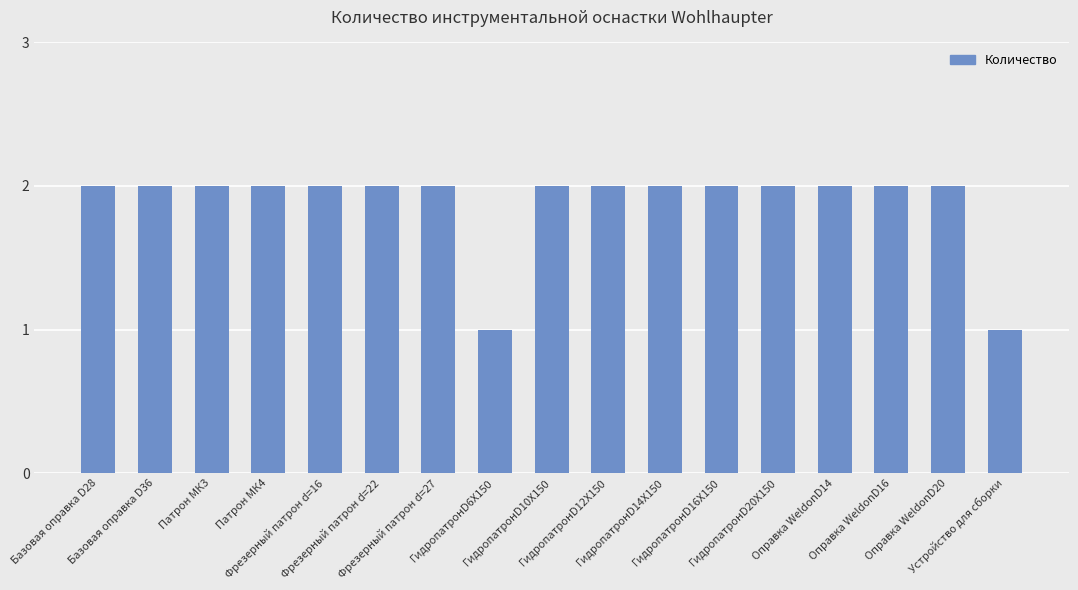

Reading right to left, list all the values displayed in this chart.

Устройство для сборки=1	Оправка WeldonD20=2	Оправка WeldonD16=2	Оправка WeldonD14=2	ГидропатронD20X150=2	ГидропатронD16X150=2	ГидропатронD14X150=2	ГидропатронD12X150=2	ГидропатронD10X150=2	ГидропатронD6X150=1	Фрезерный патрон d=27=2	Фрезерный патрон d=22=2	Фрезерный патрон d=16=2	Патрон МК4=2	Патрон МК3=2	Базовая оправка D36=2	Базовая оправка D28=2